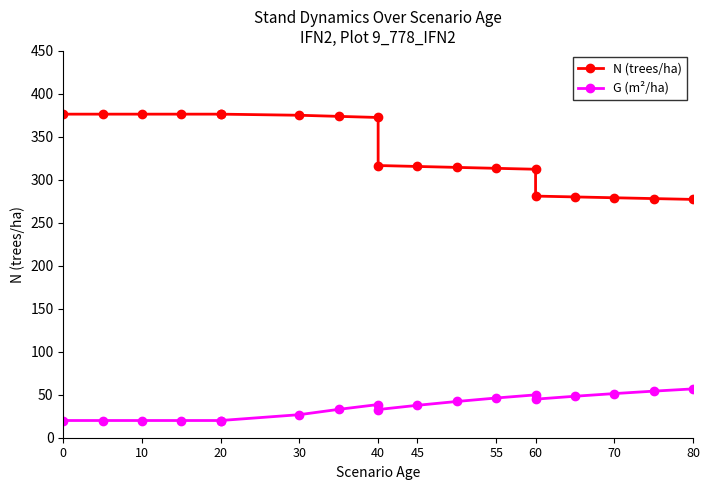

What is the sum of all N (trees/ha) values?

6348.8